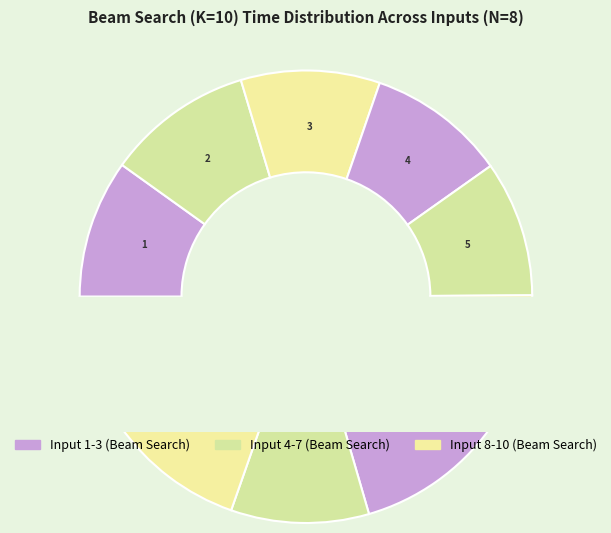

To the nearest percent, what portion does 4 represent?

10%